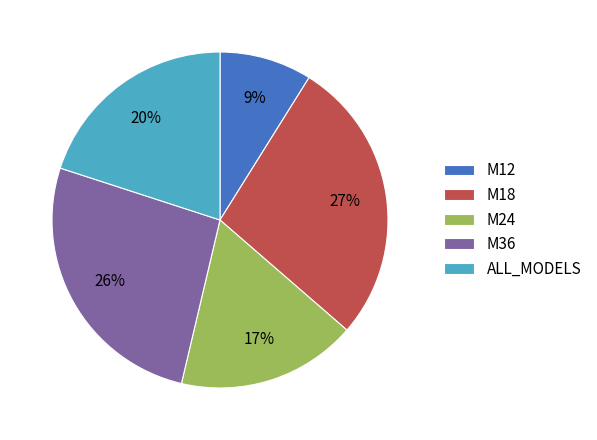

To the nearest percent, what percentage of the pie is M18?

27%